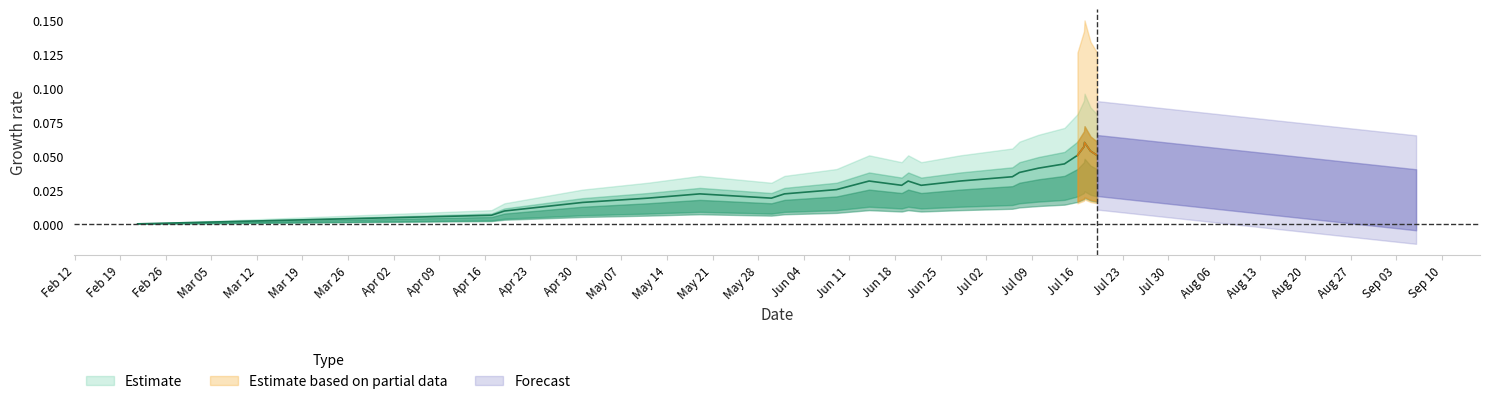

Is this an area chart (filled region under the line)?

No